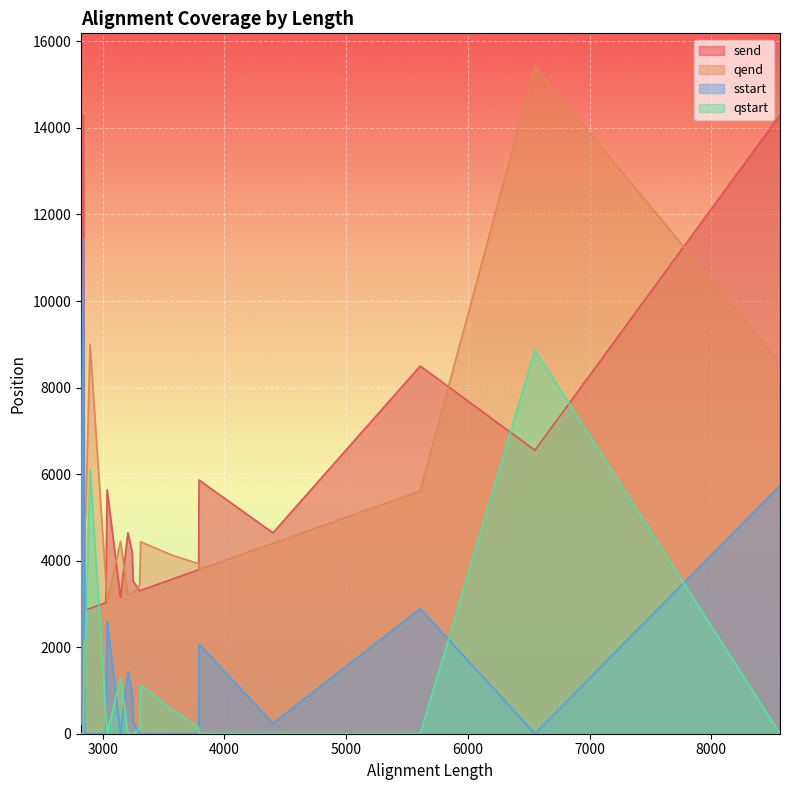

What is the difference between the maximum and second lowest values in the qstart series?

8864